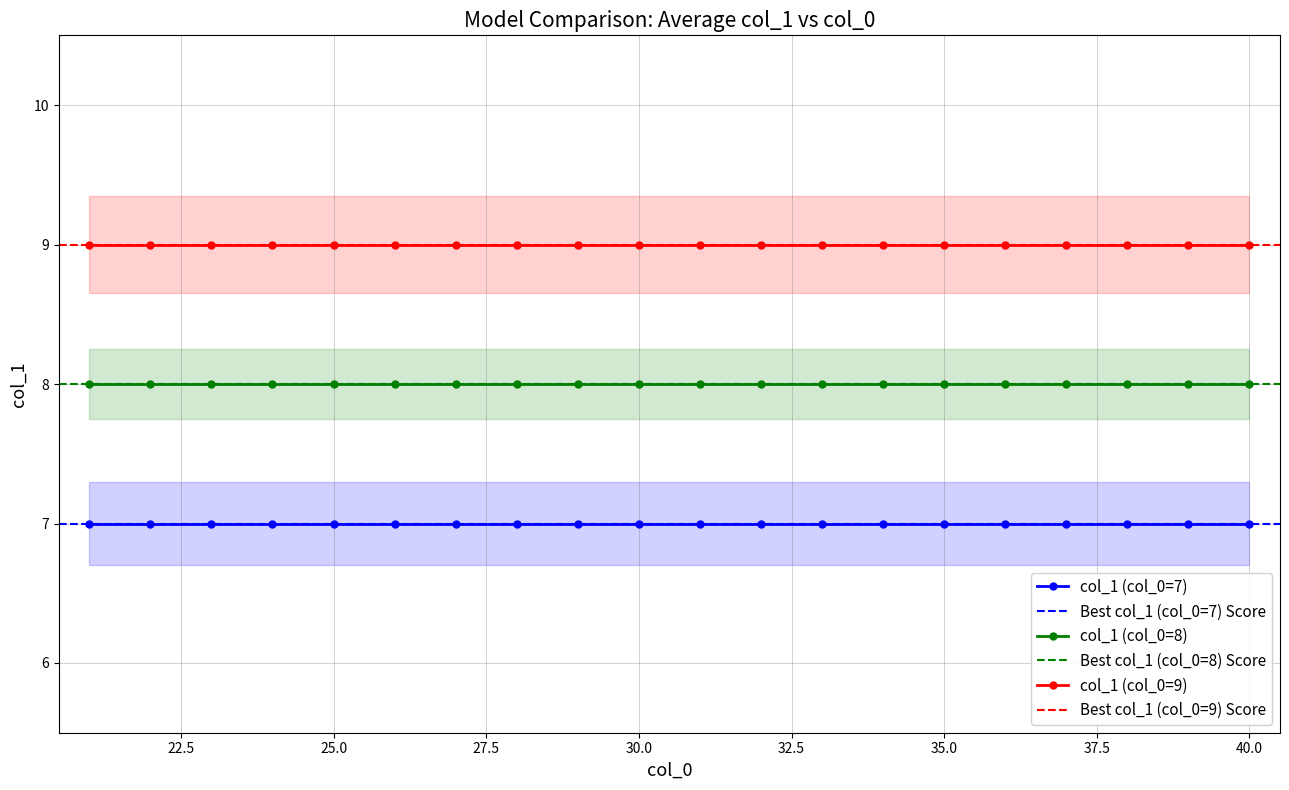

Reading left to right, what are all the values shown in this chart?

col_1 (col_0=7): 7	7	7	7	7	7	7	7	7	7	7	7	7	7	7	7	7	7	7	7
col_1 (col_0=8): 8	8	8	8	8	8	8	8	8	8	8	8	8	8	8	8	8	8	8	8
col_1 (col_0=9): 9	9	9	9	9	9	9	9	9	9	9	9	9	9	9	9	9	9	9	9